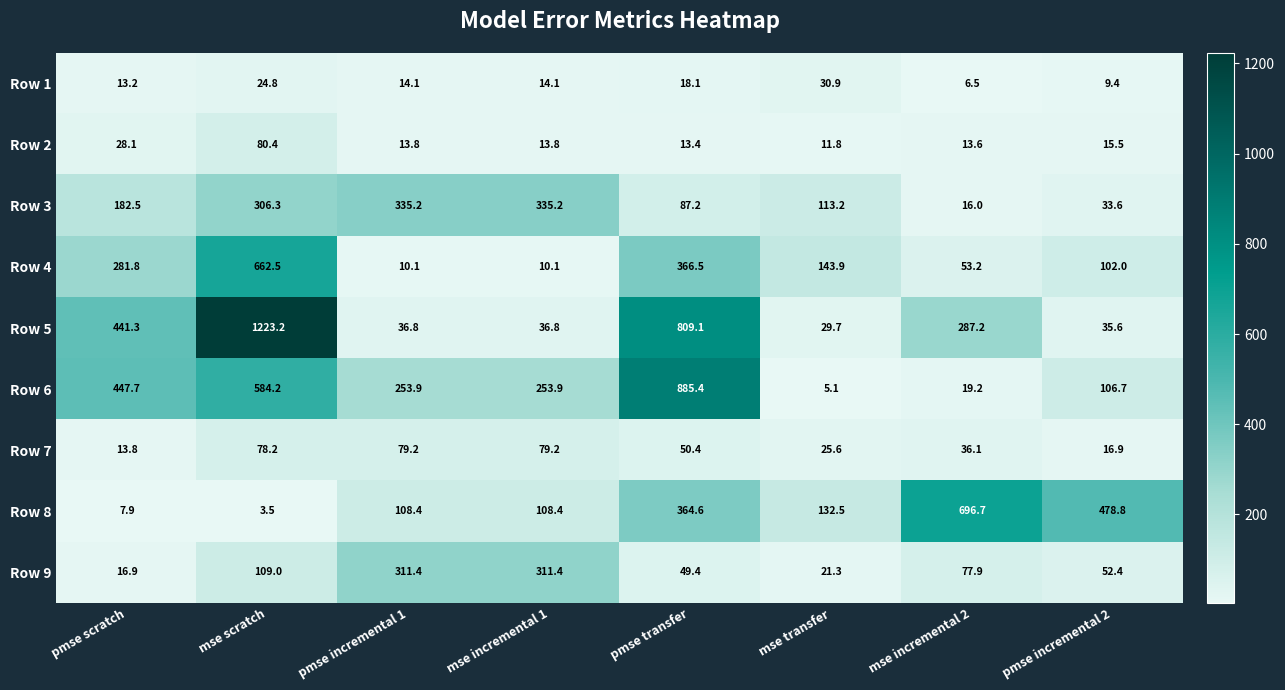

Read the Row 7 value at pmse incremental 1.

79.2